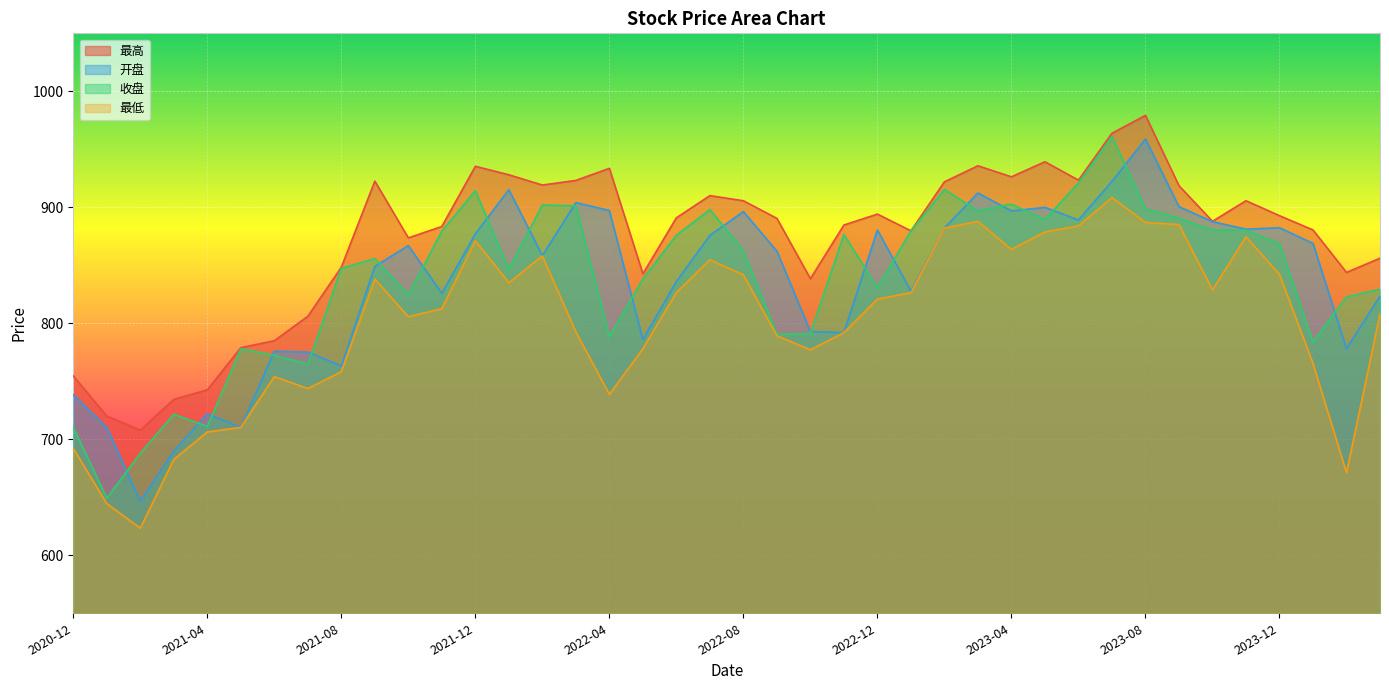

Rank the categories by 收盘 value from highest to lowest.

2023-07, 2023-06, 2023-02, 2021-12, 2023-04, 2022-02, 2022-03, 2023-08, 2022-07, 2023-03, 2023-09, 2023-05, 2023-10, 2023-11, 2023-01, 2021-11, 2022-11, 2022-06, 2023-12, 2022-08, 2021-09, 2021-08, 2022-01, 2022-05, 2022-12, 2024-03, 2021-10, 2024-02, 2022-10, 2022-09, 2022-04, 2024-01, 2021-05, 2021-06, 2021-07, 2021-03, 2021-04, 2020-12, 2021-02, 2021-01